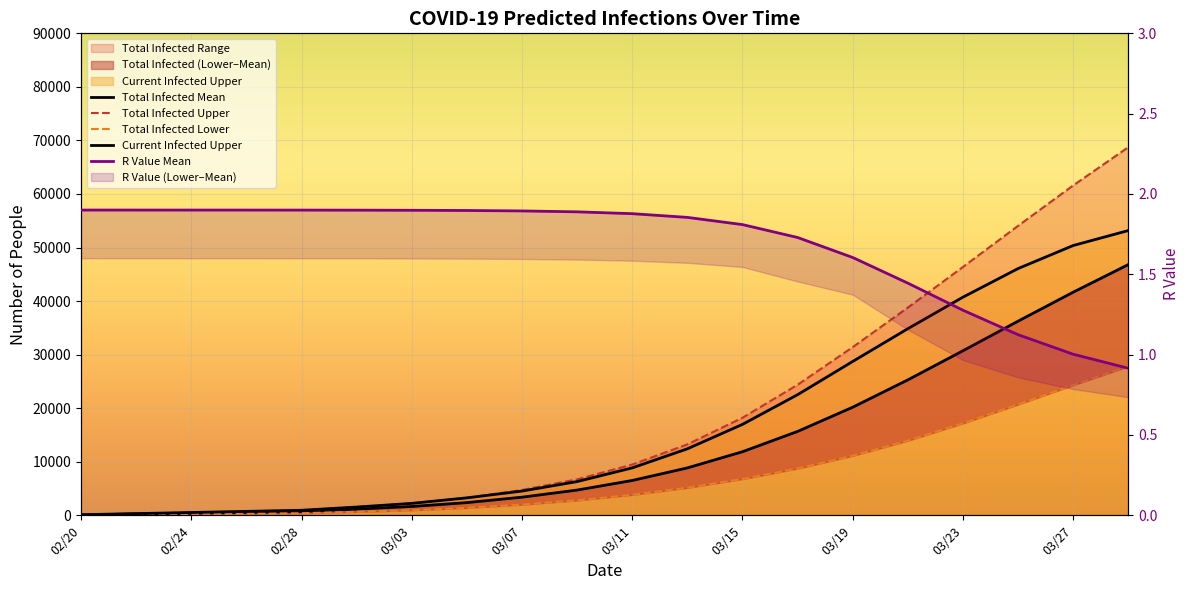

True or false: Current Infected Upper has a value of 104.0 at 02/20.

True